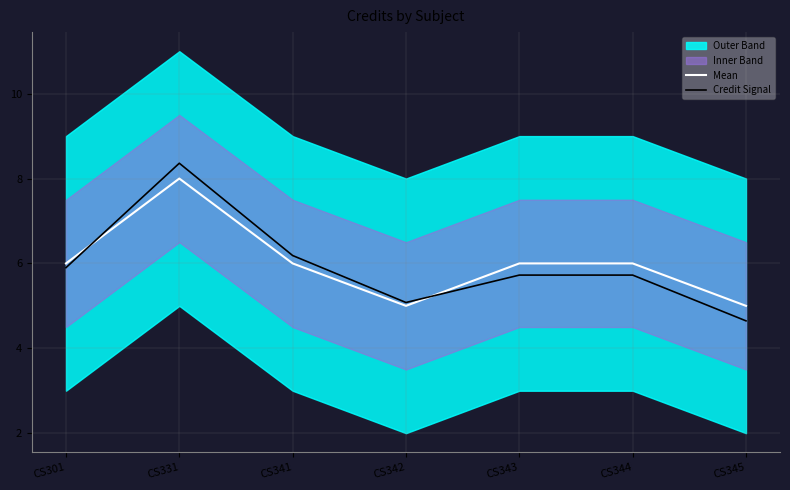

At which category does Credit Signal reach its first local valley?

CS342